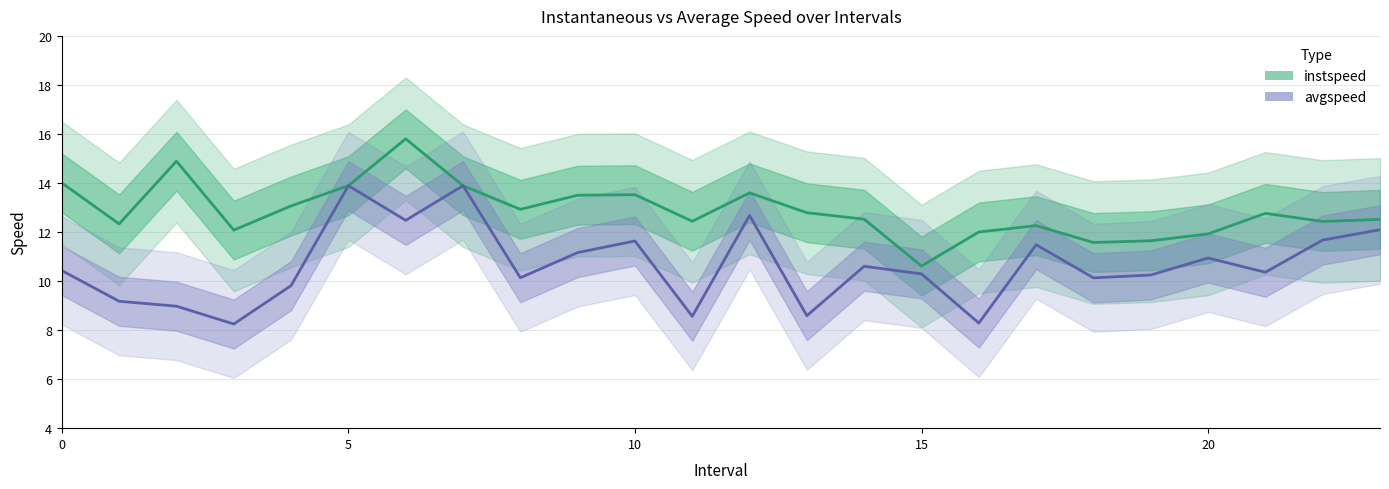

What is the minimum value for avgspeed?

8.2